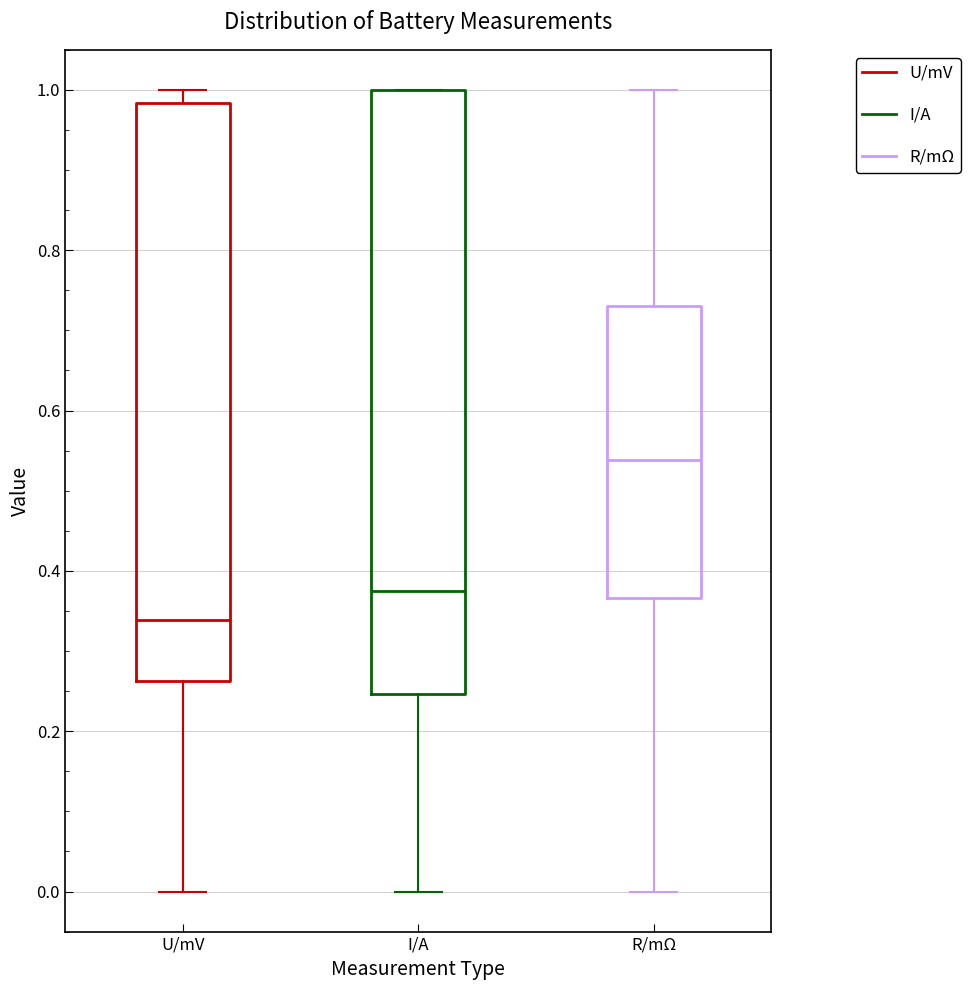

Comparing the boxes themselves (not the whiskers), which one is the tallest?

I/A